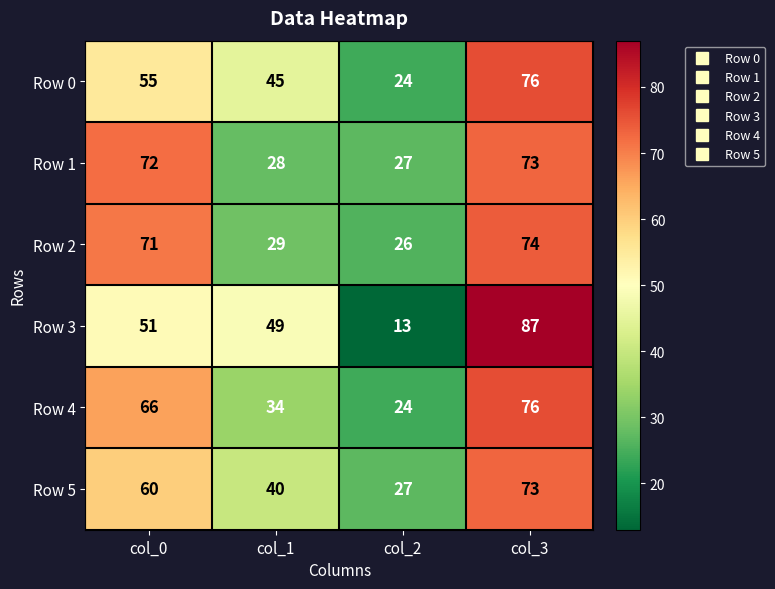

How many Row 4 values are between 34 and 76?

3